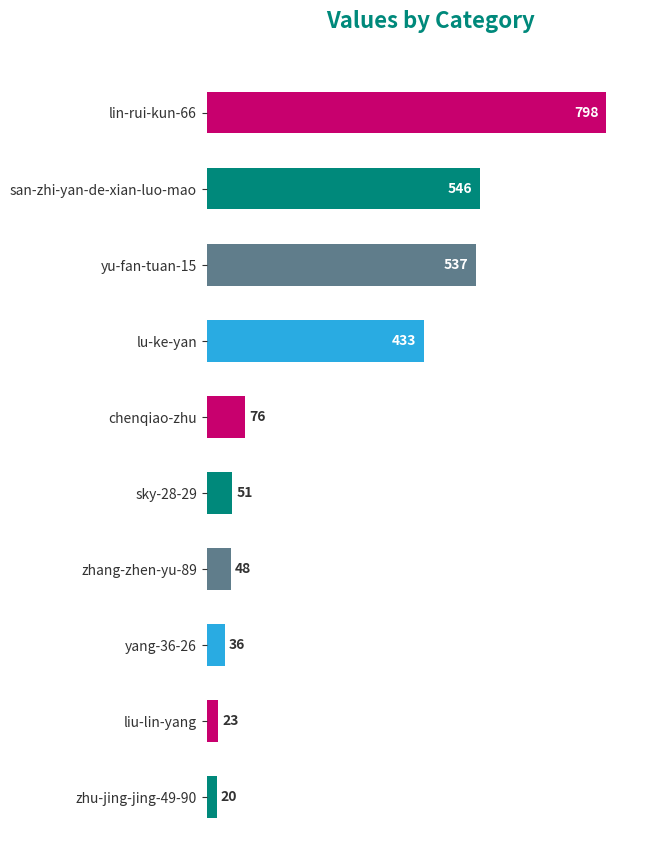

How many distinct data groups are displayed?

1